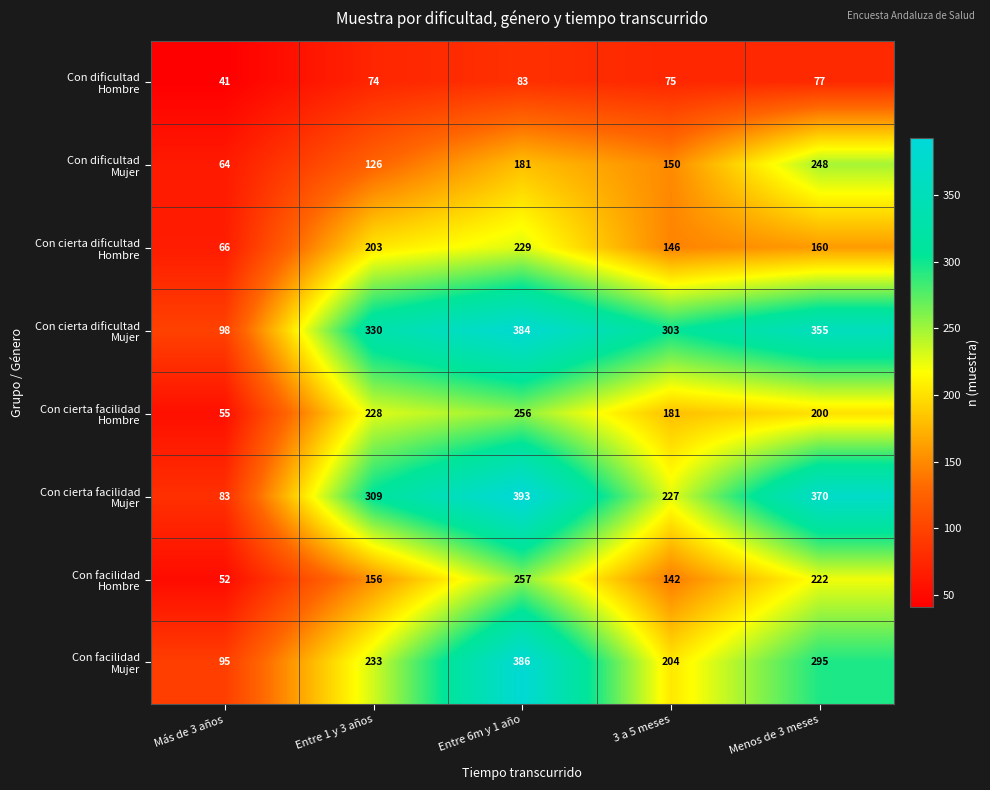

What is the smallest value displayed?

41